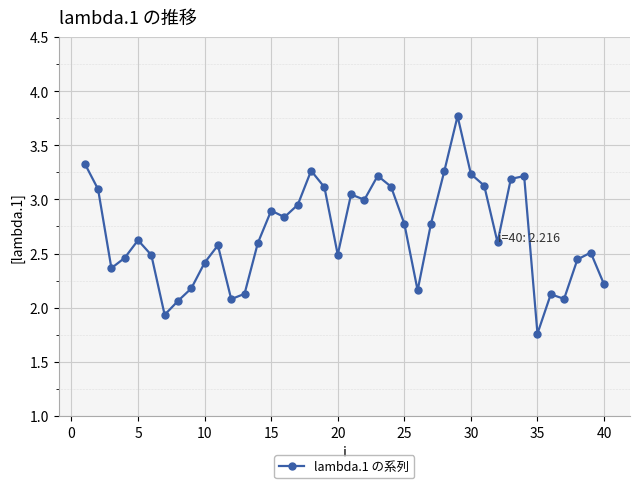

What is the value of the 5th point from the left?

2.6